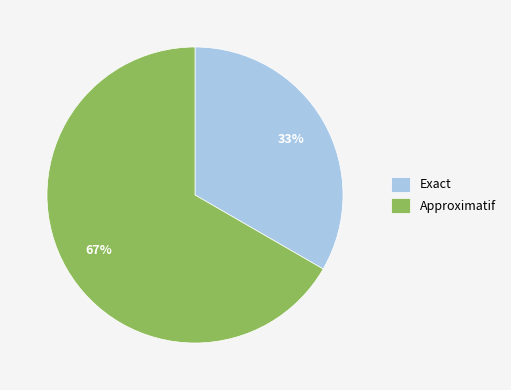

How many segments does this pie chart have?

2